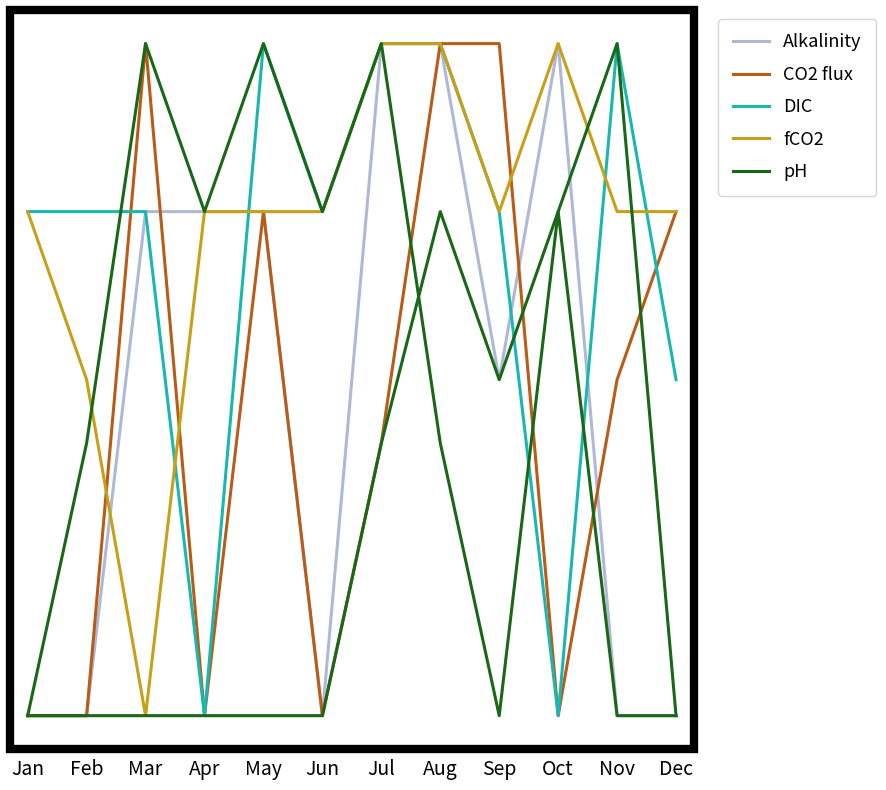

The value of pH at Jul is 0.8. True or false?

True